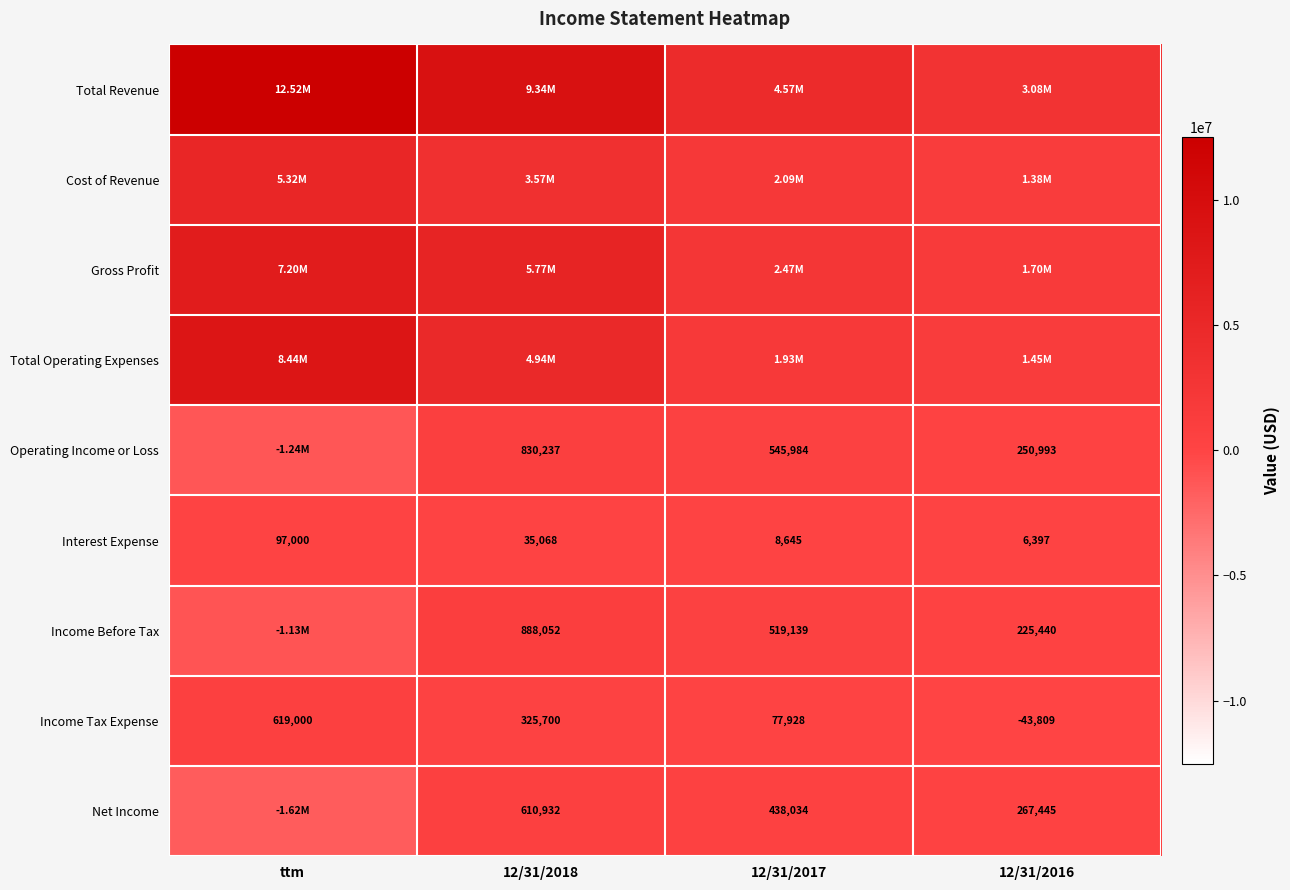

The value of Net Income at 12/31/2018 is 610932. True or false?

True